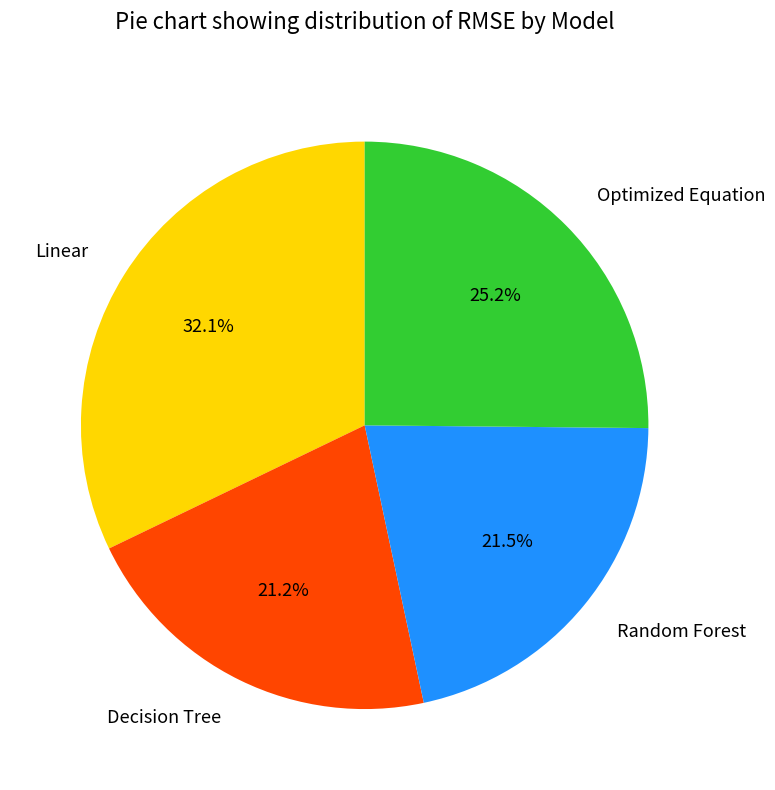

Which has a higher value, Optimized Equation or Decision Tree?

Optimized Equation